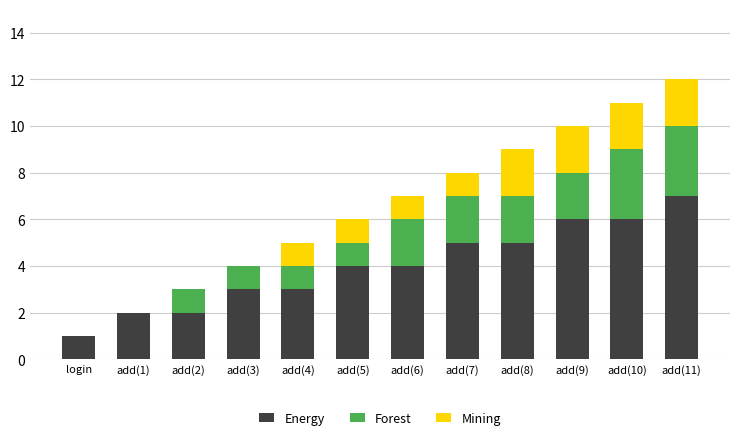

Are the bars horizontal?

No